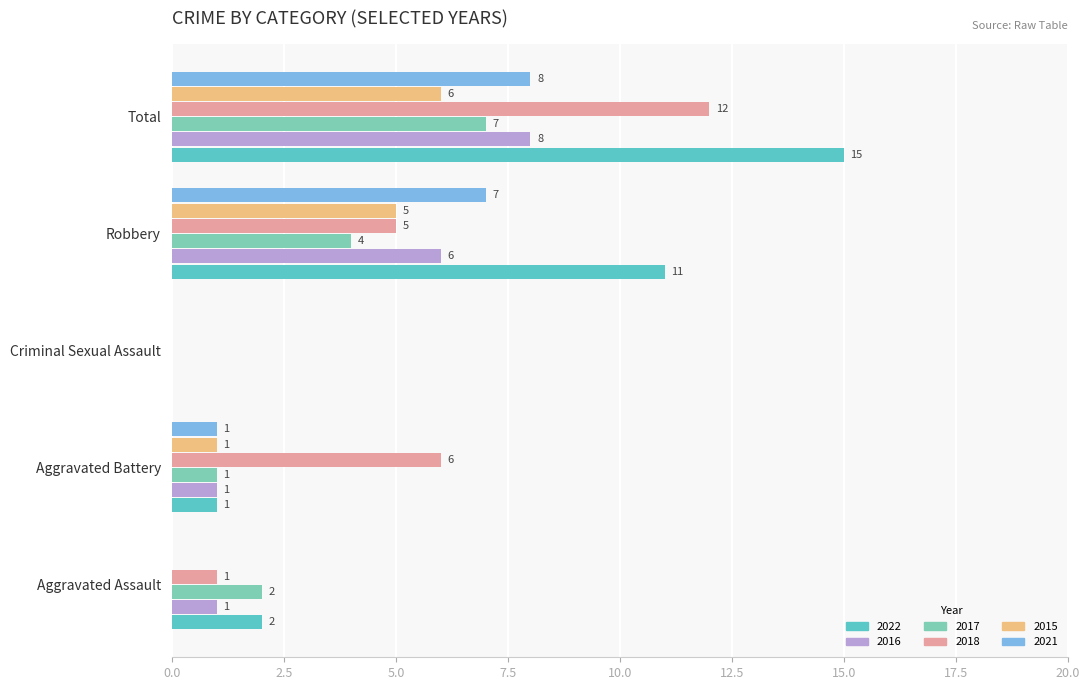

What are all the series names shown in the legend?

2022, 2016, 2017, 2018, 2015, 2021